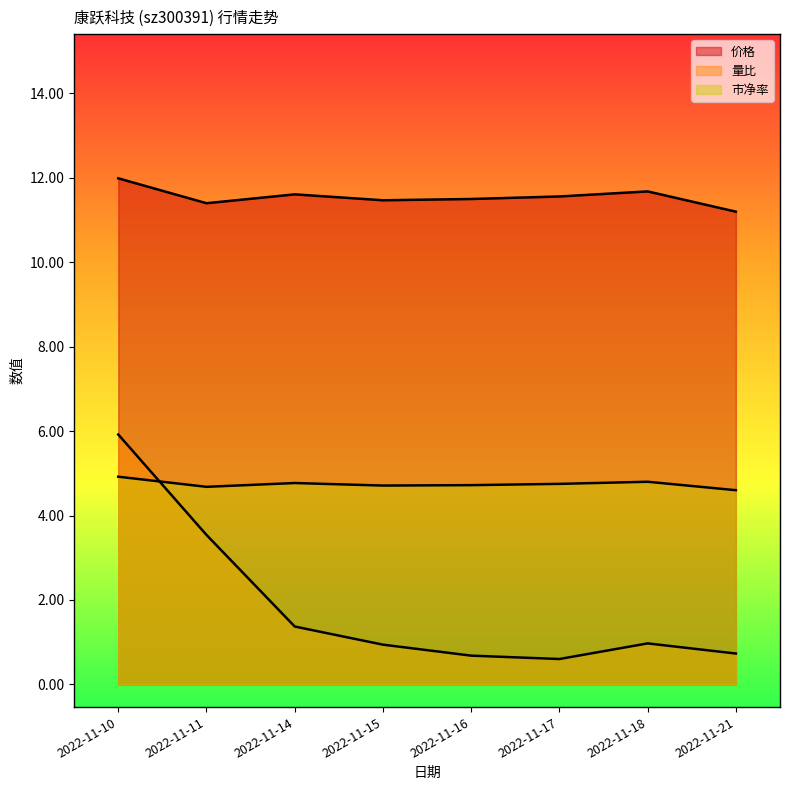

Reading right to left, transcribe all the data shown in this chart.

价格: 11.2	11.7	11.6	11.5	11.5	11.6	11.4	12.0
量比: 0.7	1.0	0.6	0.7	0.9	1.4	3.5	5.9
市净率: 4.6	4.8	4.8	4.7	4.7	4.8	4.7	4.9